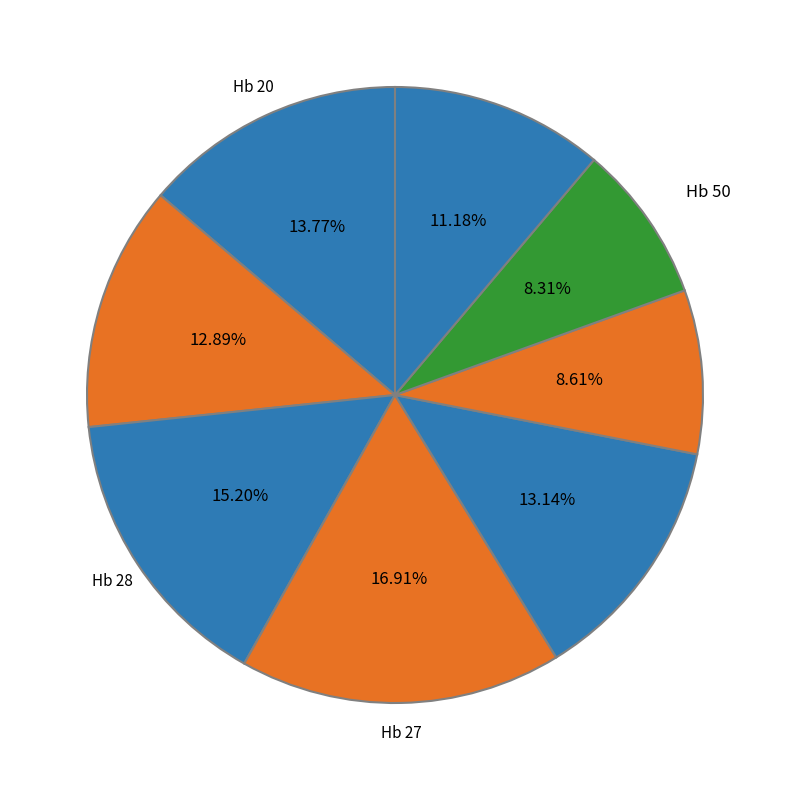

How many slices are in this pie chart?

8